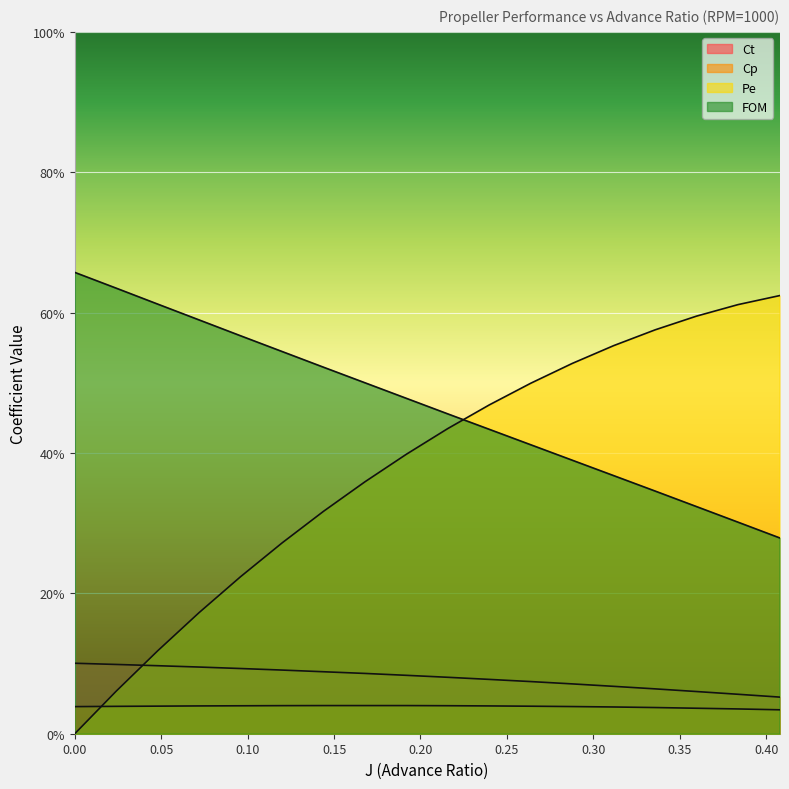

Which series has the largest range (max minus min)?

Pe